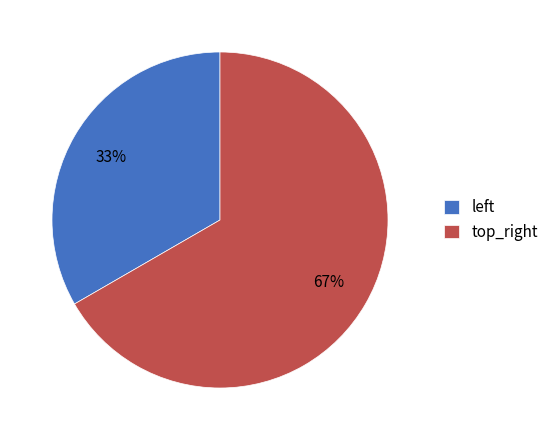

What is the largest slice in the pie chart?

top_right